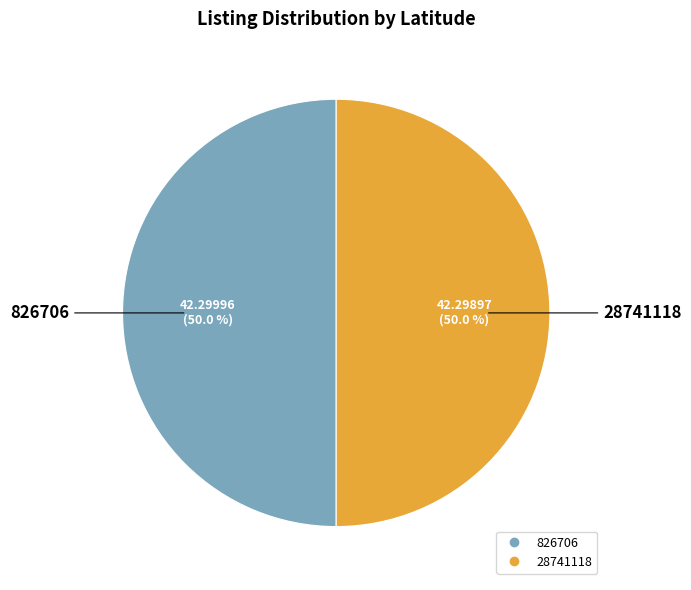

To the nearest percent, what percentage of the pie is 28741118?

50%